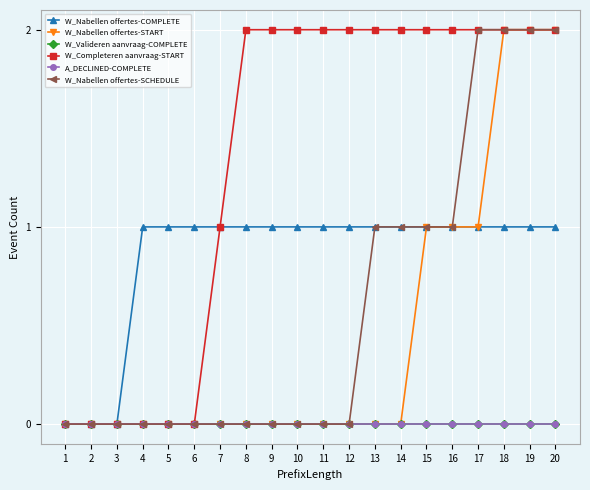

Is this an area chart (filled region under the line)?

No